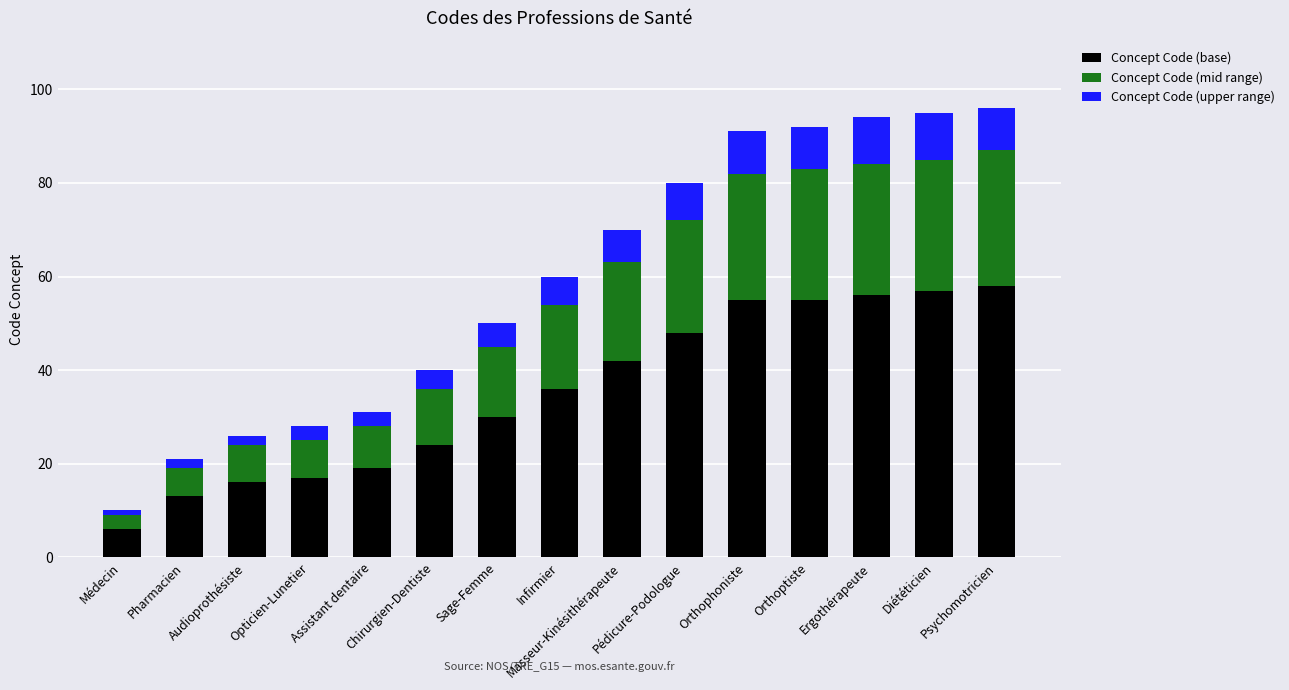

What is the highest value of the Concept Code (base) series?

58